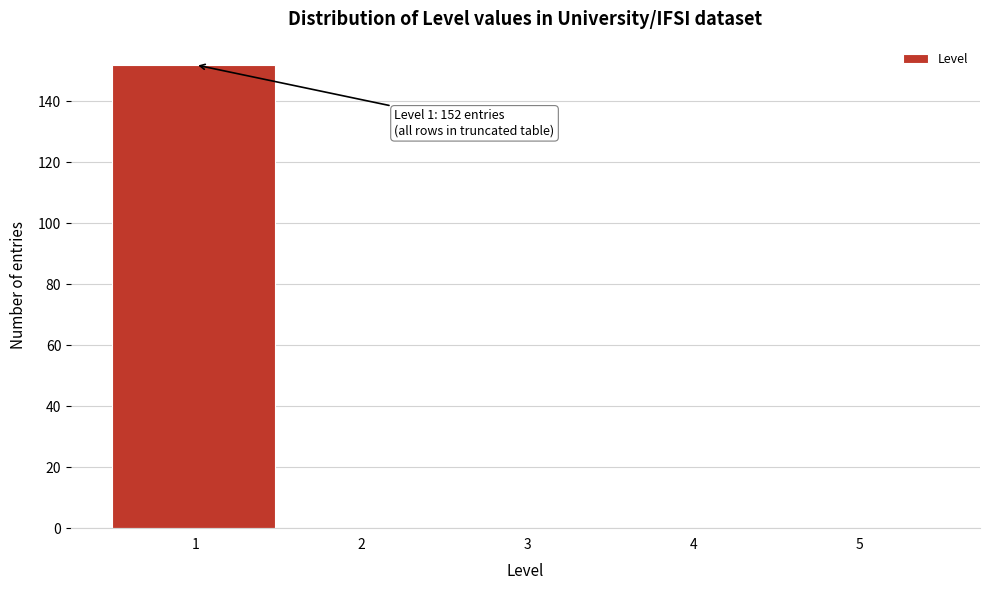

Which range on the x-axis has the tallest bar?

0.5 to 1.5